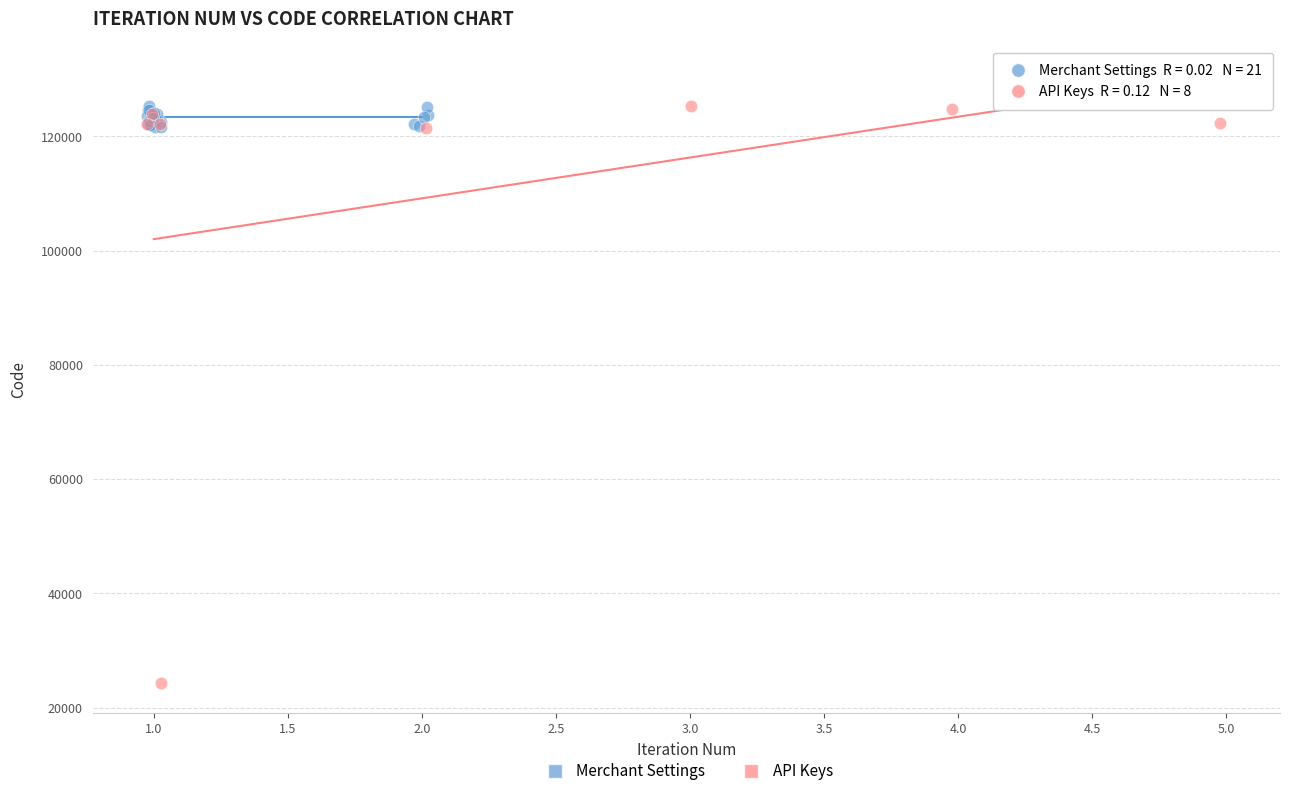

Which series has the largest Y range (max minus min)?

API Keys